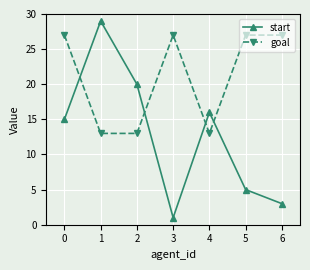

Which series has the largest total across all categories?

goal